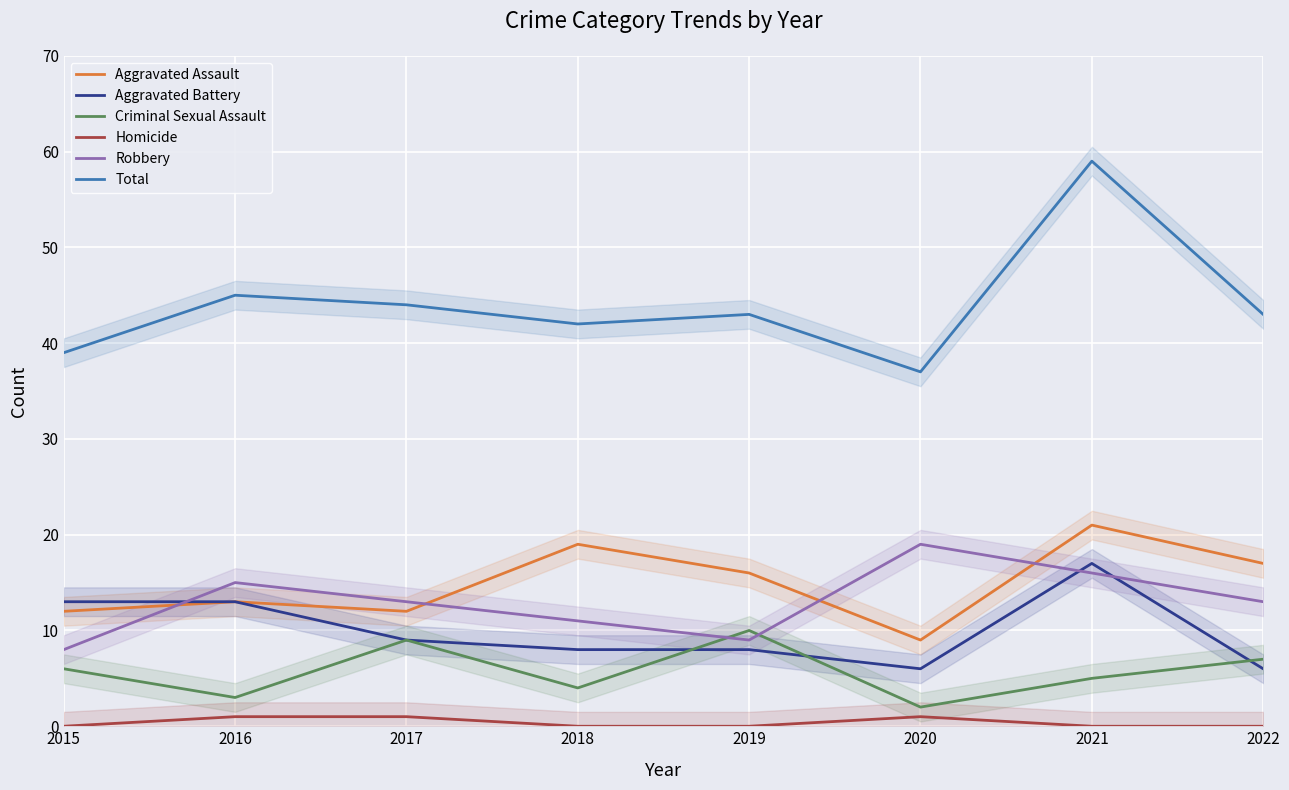

Rank the series by their maximum value, from lowest to highest.

Homicide, Criminal Sexual Assault, Aggravated Battery, Robbery, Aggravated Assault, Total